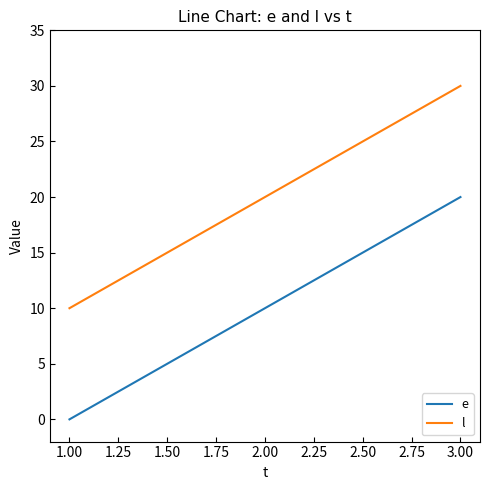

What is the difference between the highest and lowest values at 1.00?

10